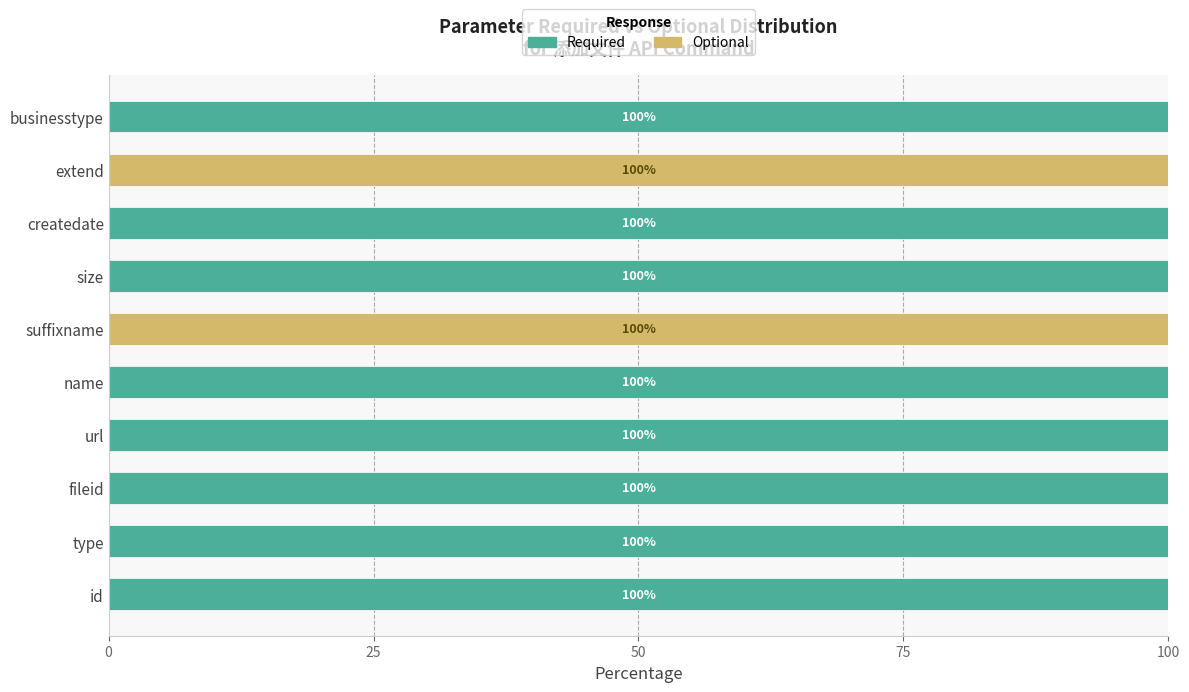

What value does the Required series have at createdate?

100